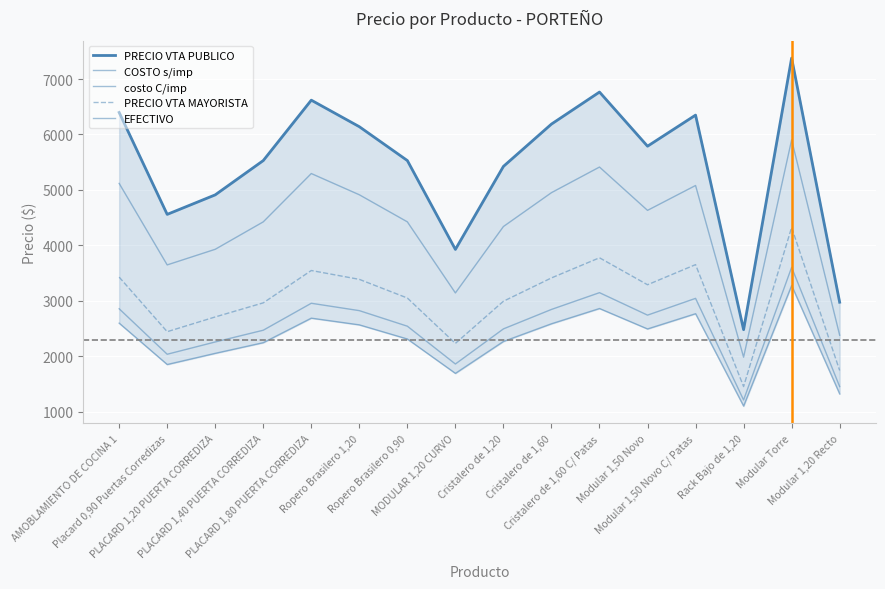

What is the greatest value displayed?

7377.9